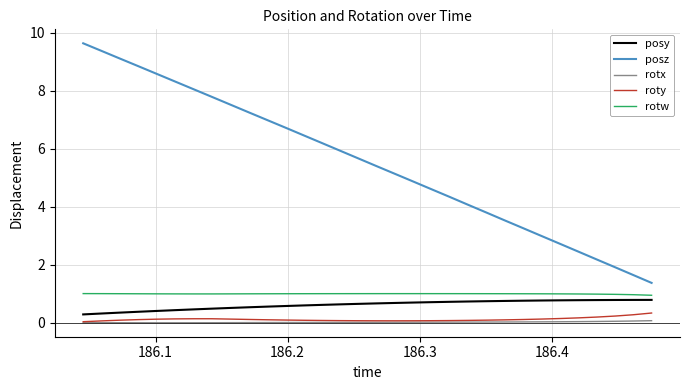

What is the difference between the maximum and minimum values in the posz series?

8.3